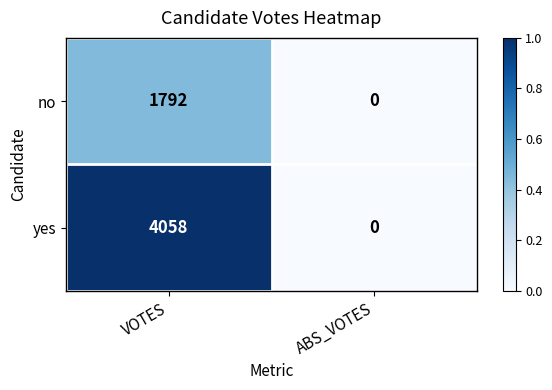

What is the sum of all yes values?

4058